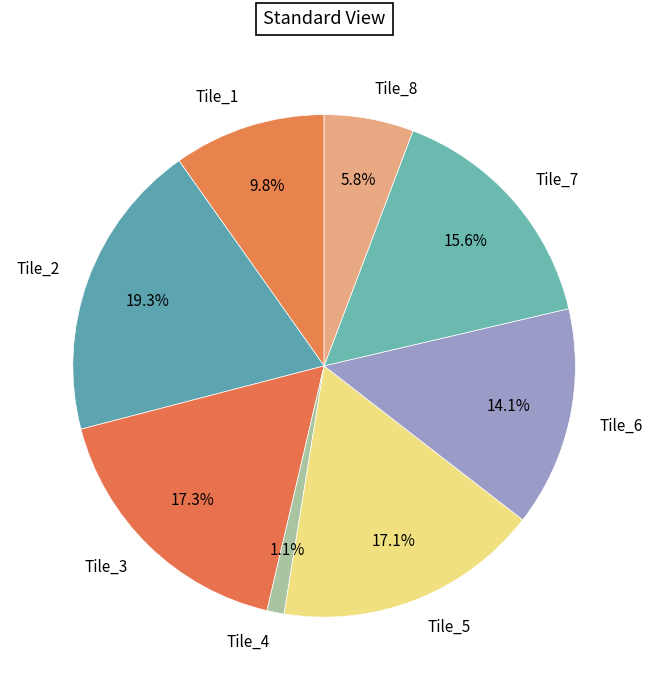

Which category has the smallest portion of the pie?

Tile_4